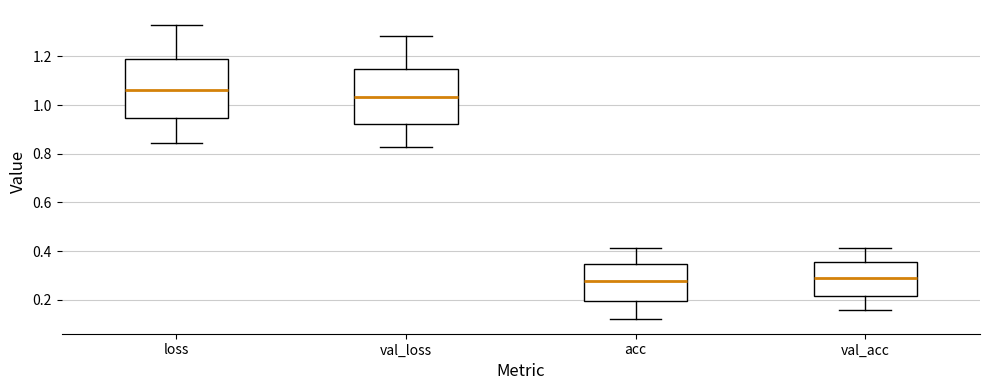

Comparing the boxes themselves (not the whiskers), which one is the tallest?

loss